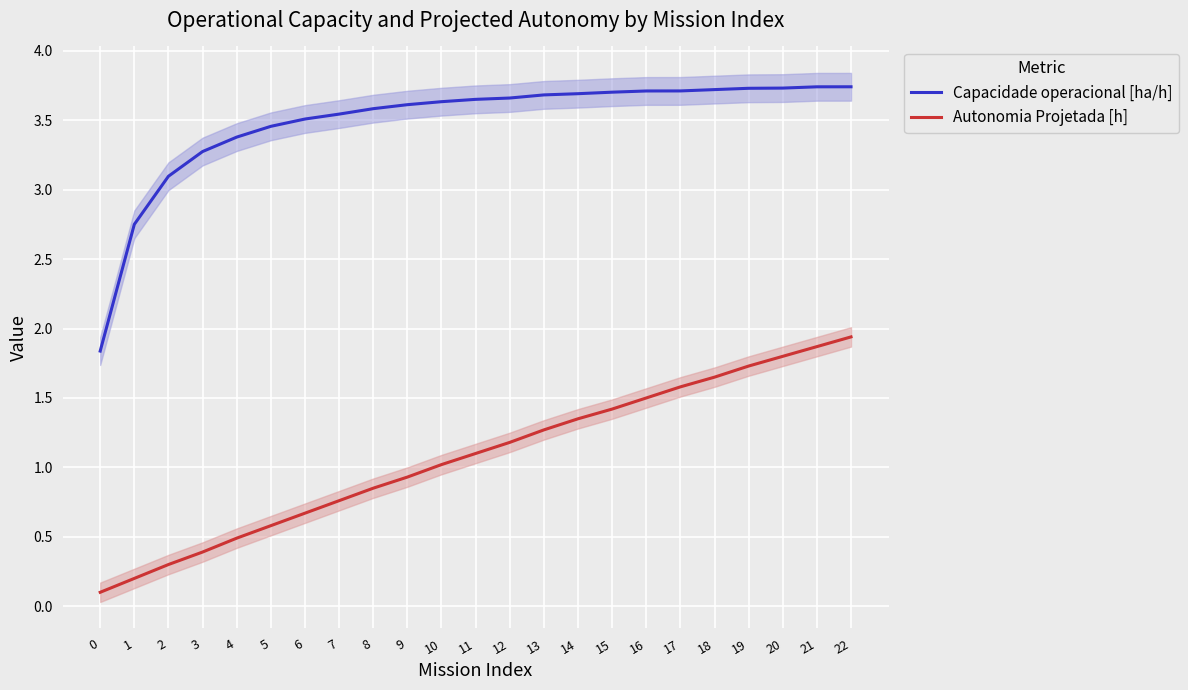

How many data points in Autonomia Projetada [h] are above 1?

13